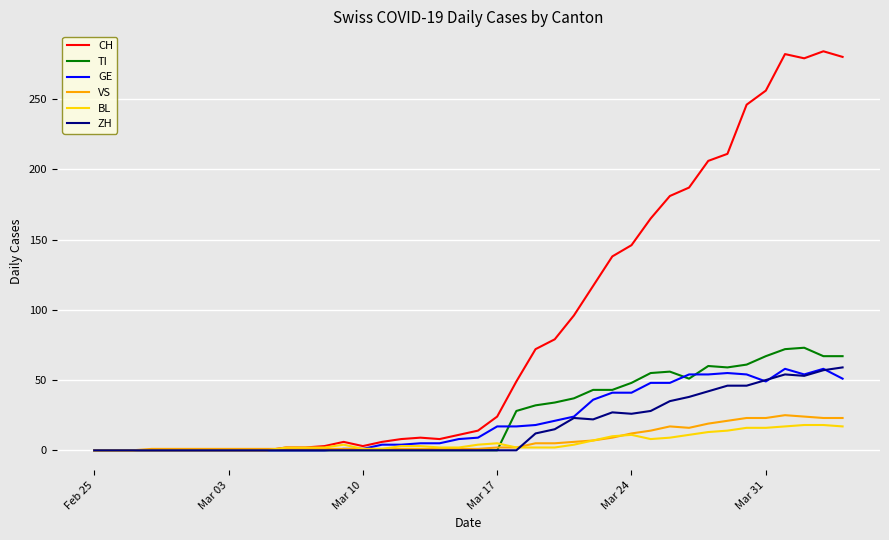

What is the maximum value shown in the chart?

284